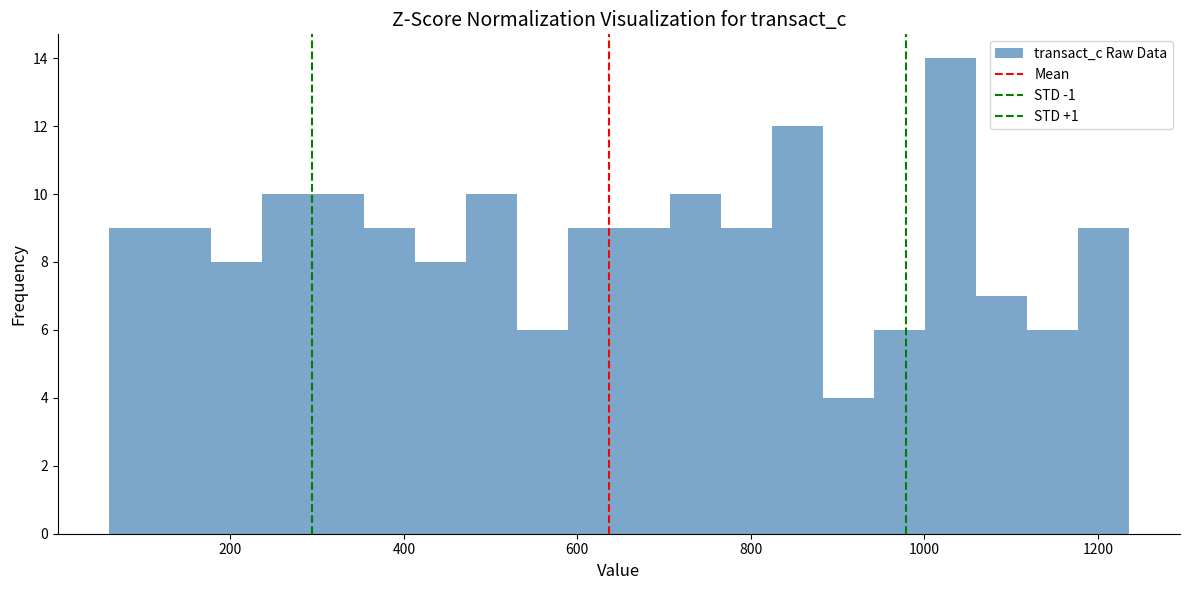

Read against the x-axis, roughly where is the centre of the tallest bar?

1020